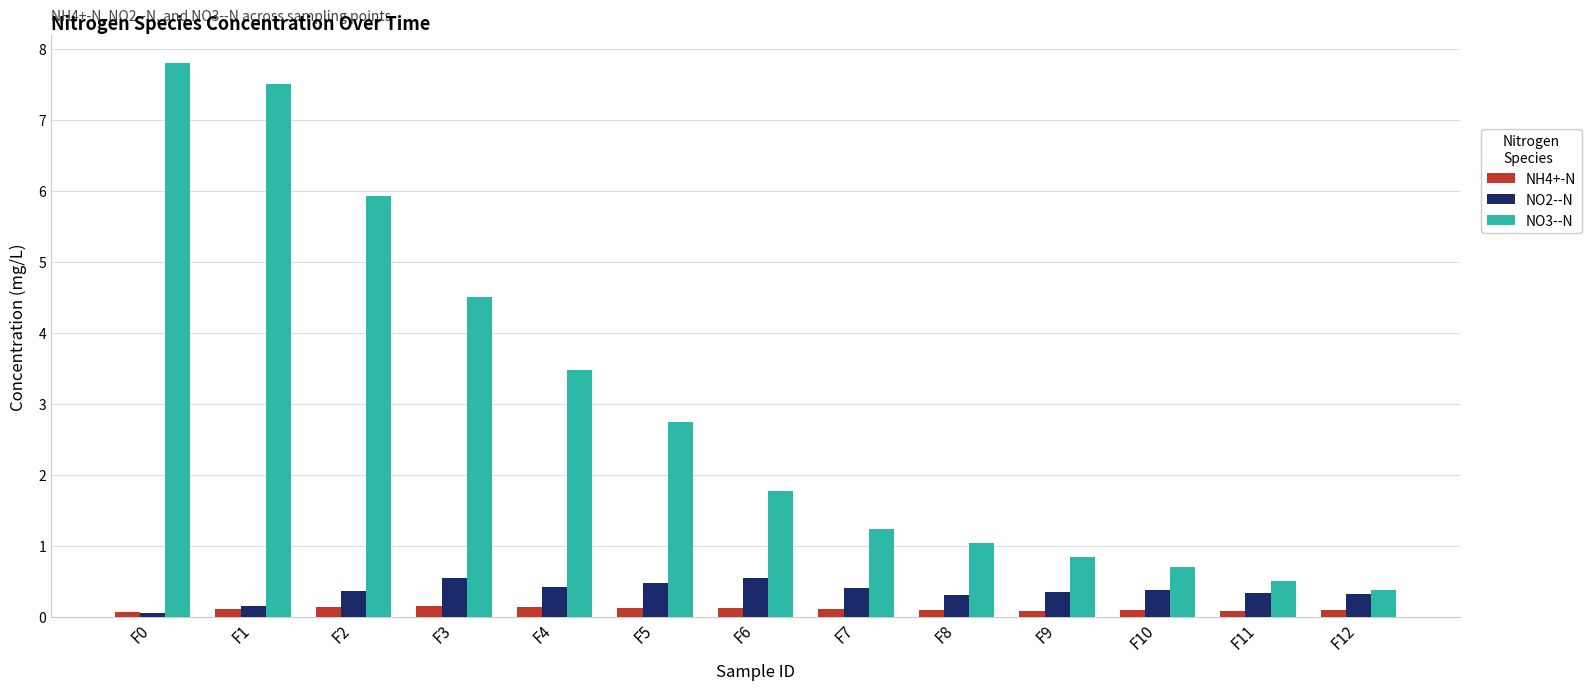

Between F5 and F11, which series saw the biggest shift?

NO3--N